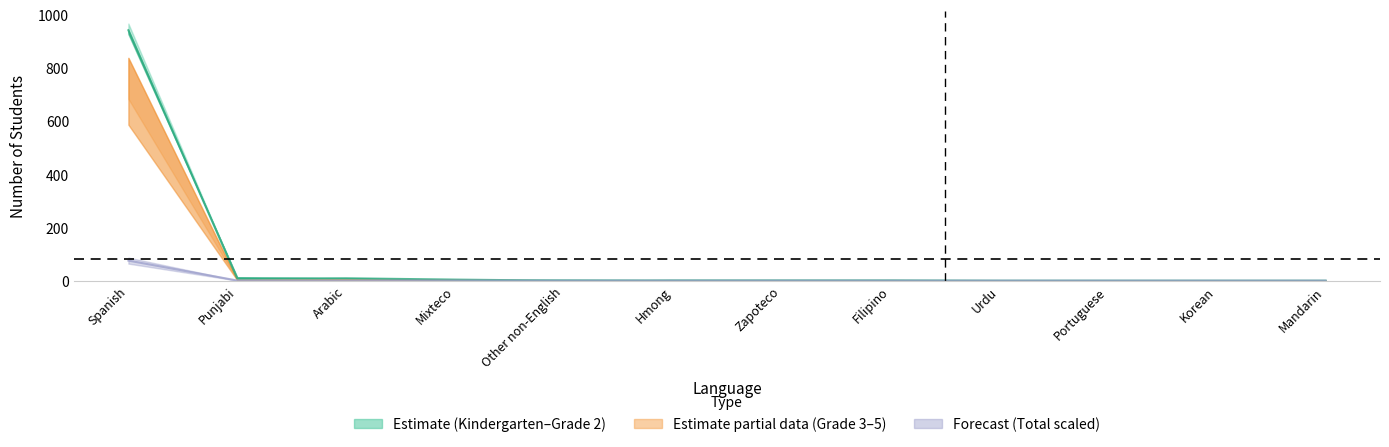

What is the label of the 9th point from the left?

Urdu